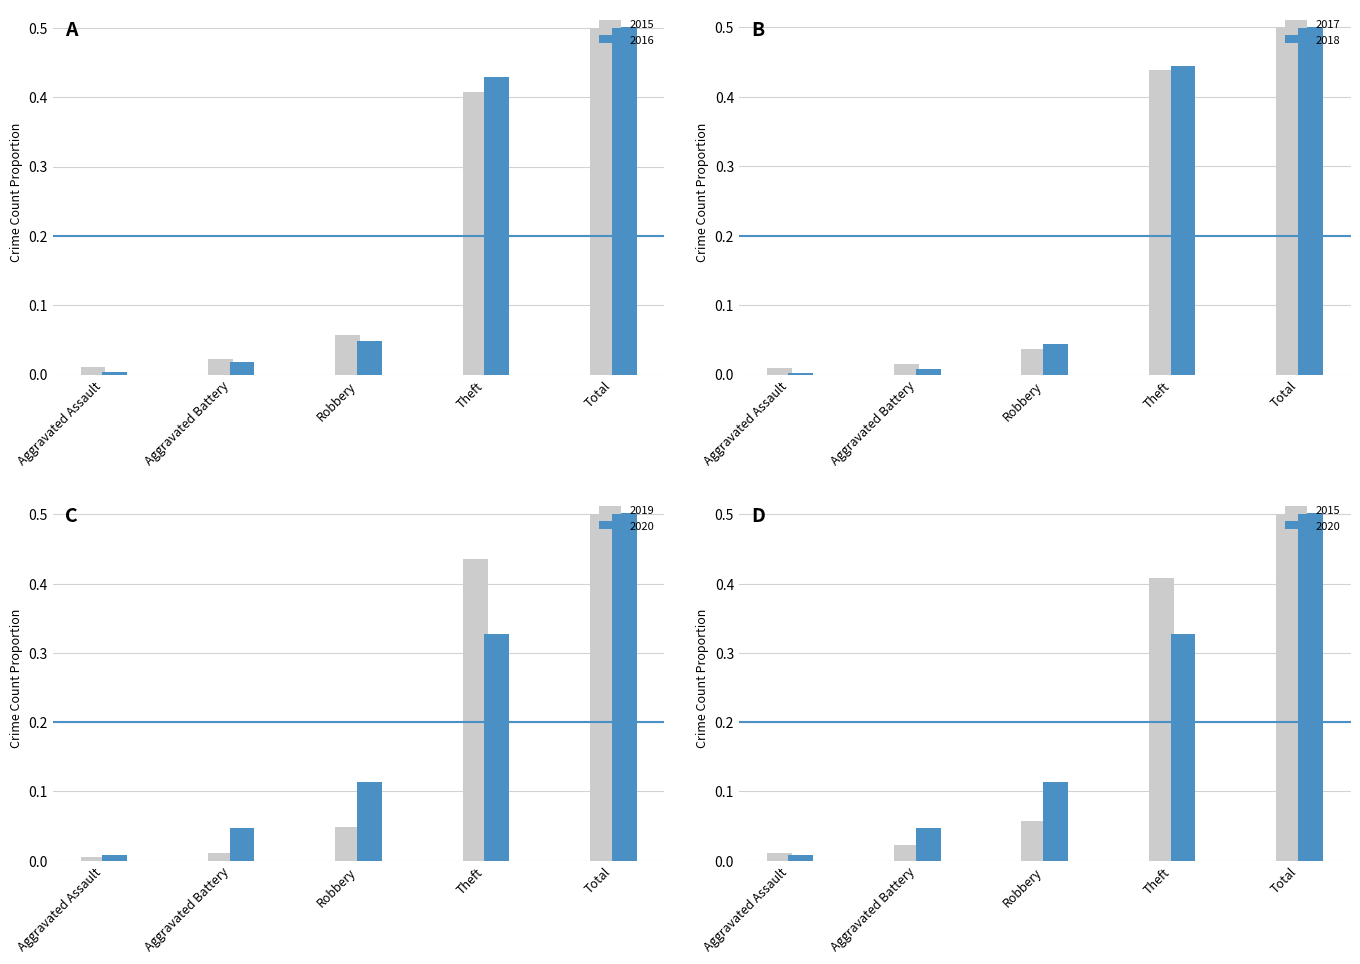

Rank the categories by 2015 value from highest to lowest.

Total, Theft, Robbery, Aggravated Battery, Aggravated Assault